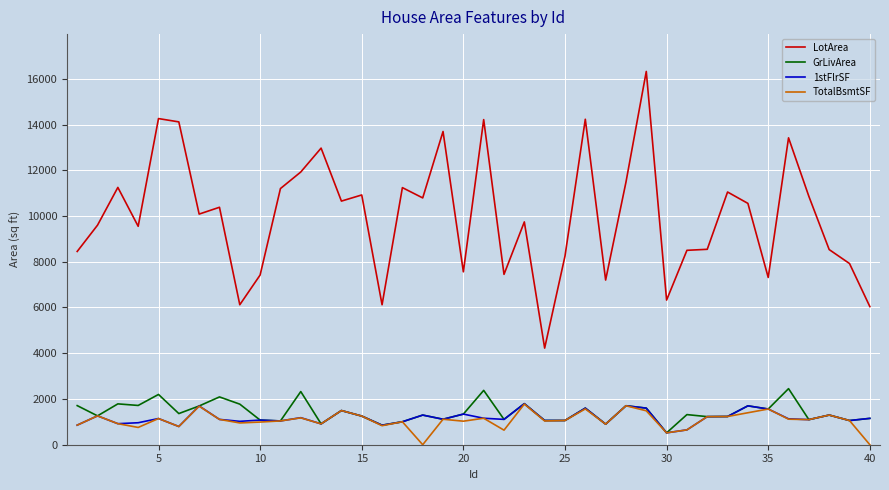

True or false: LotArea and 1stFlrSF intersect in this chart.

False